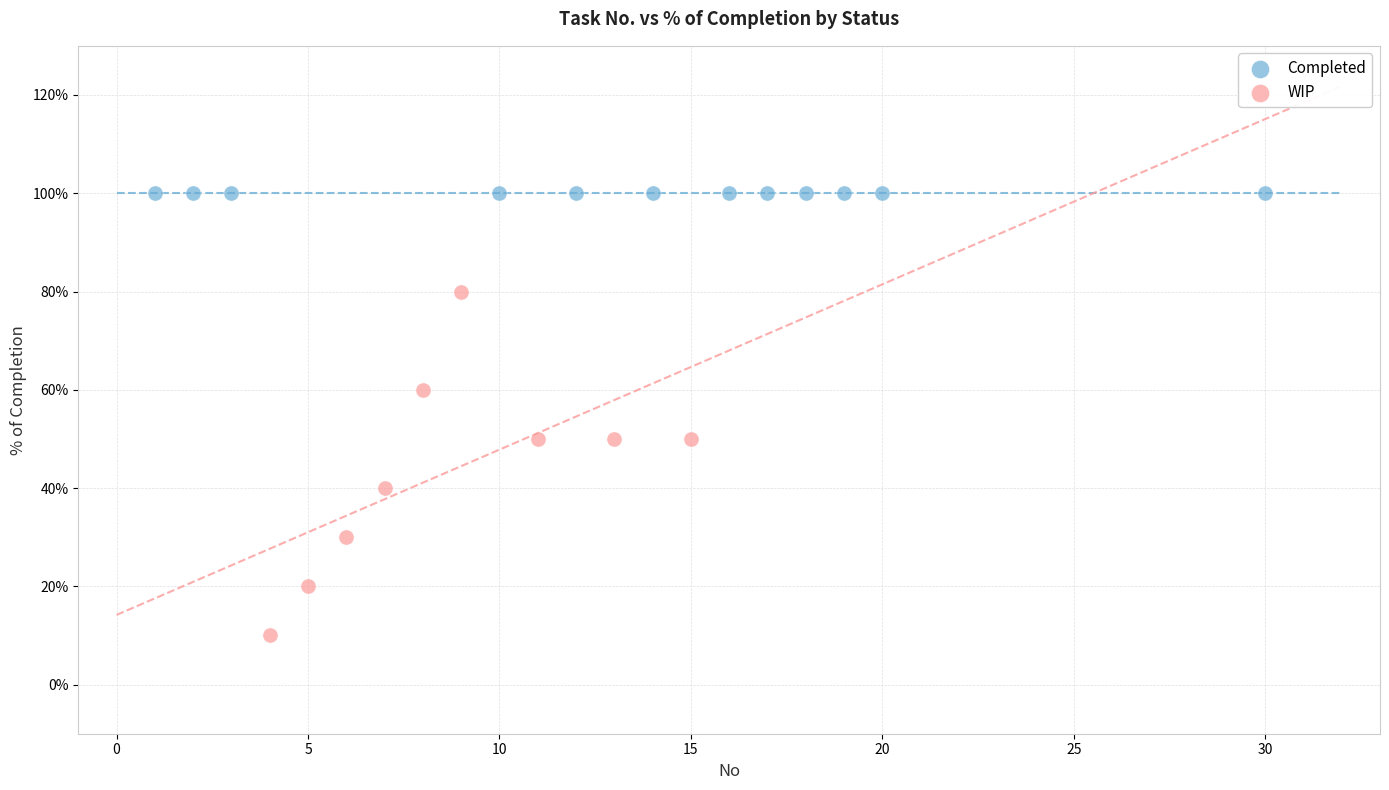

What are all the series names shown in the legend?

Completed, WIP